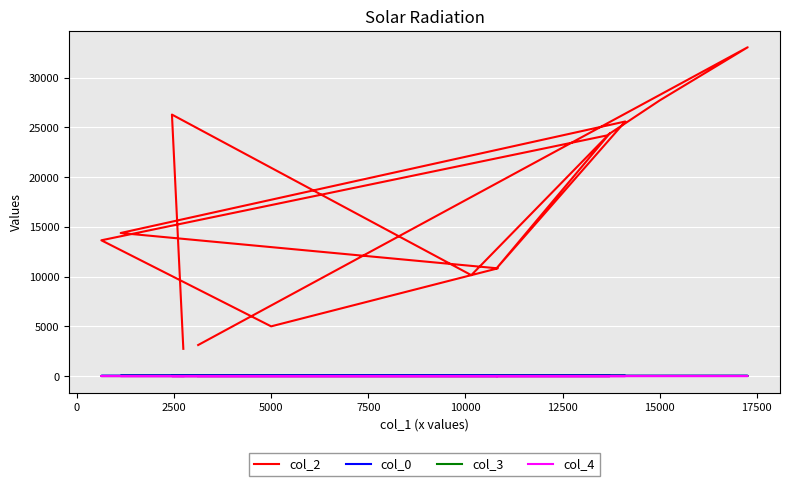

Count the col_4 values in the range 0 to 1.

14